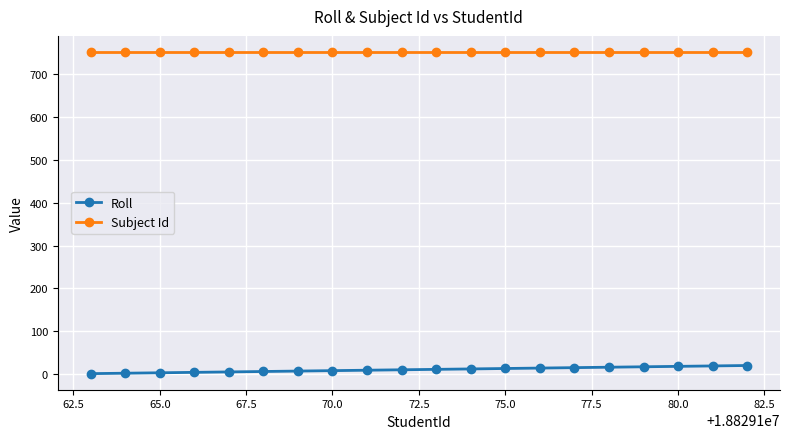

What is the maximum value shown in the chart?

752